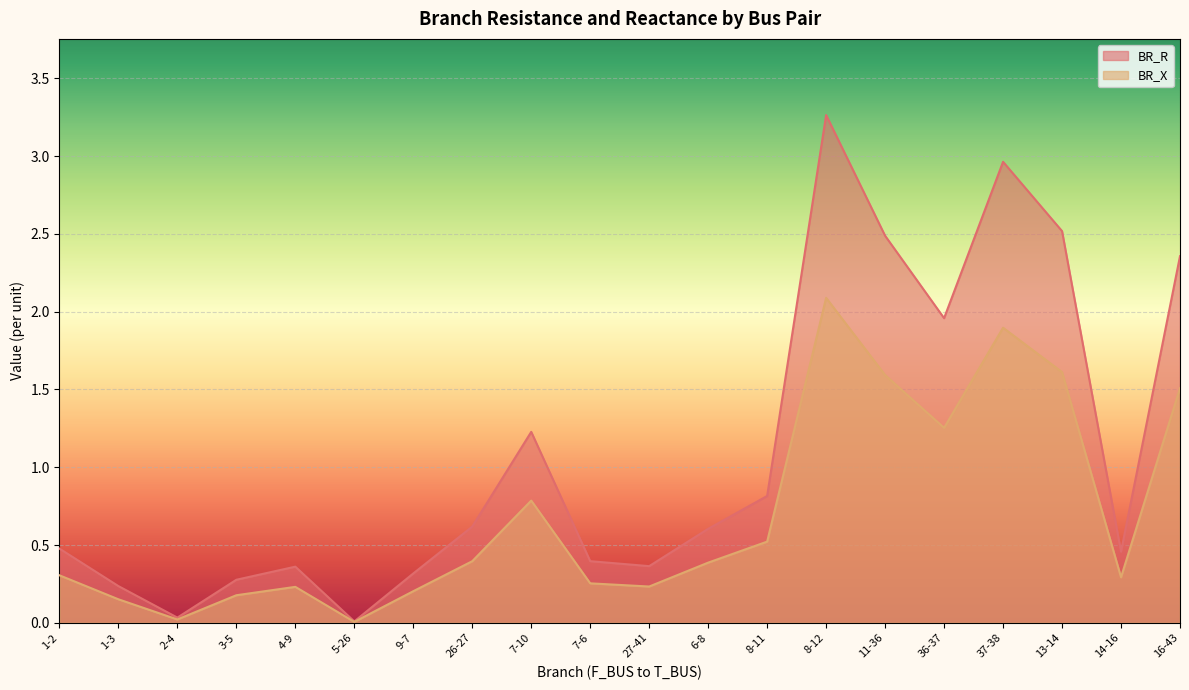

Which label corresponds to the largest value in the chart?

8-12